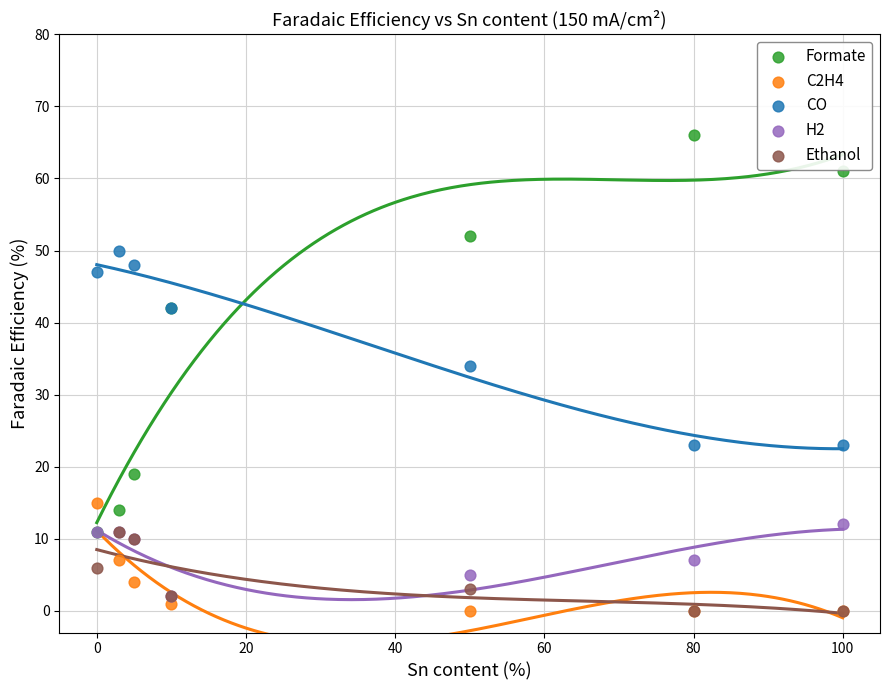

In the CO series, what Y value is closest to 36?

34